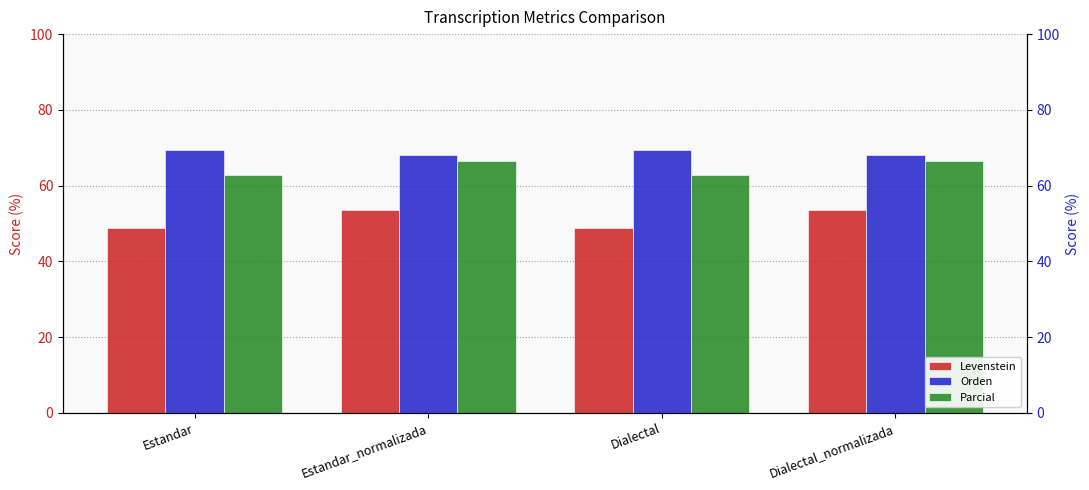

Are the bars grouped side by side (vs. stacked)?

Yes